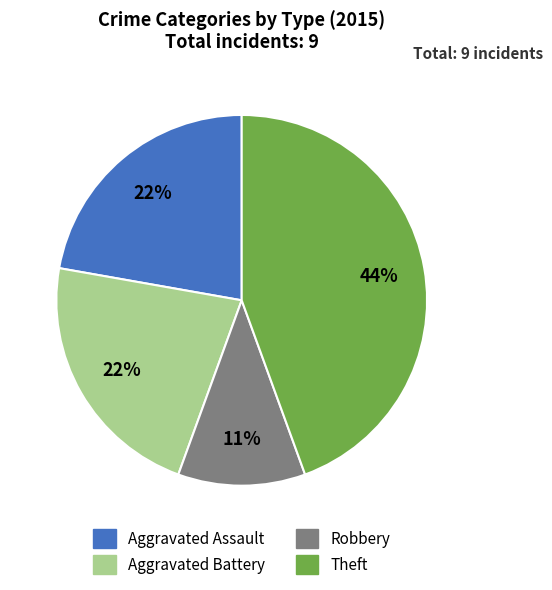

To the nearest percent, what is the average slice percentage?

25%